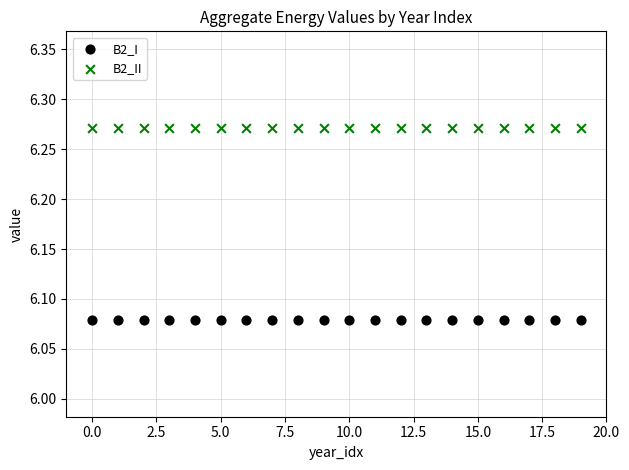

Which series reaches the minimum Y coordinate?

B2_I